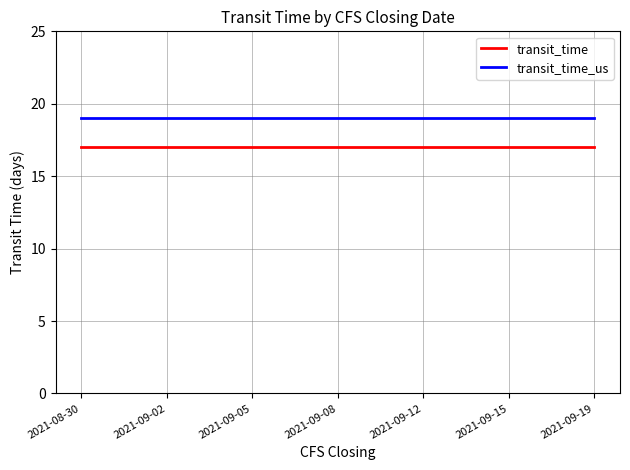

True or false: transit_time_us and transit_time cross at least once.

False